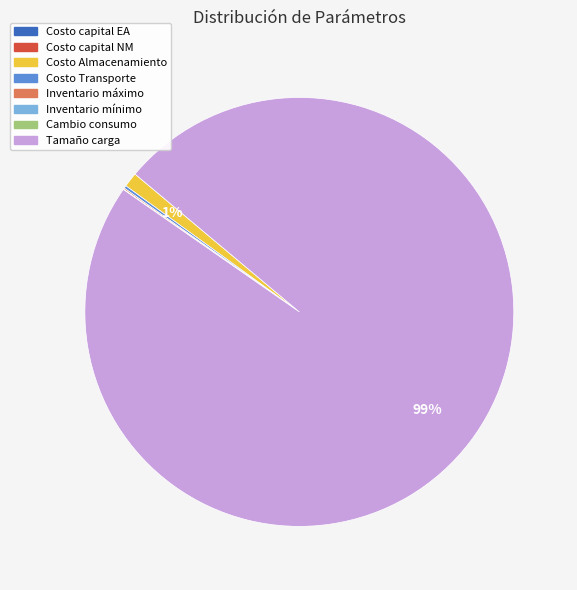

The Costo Almacenamiento slice represents 1% of the pie. True or false?

True